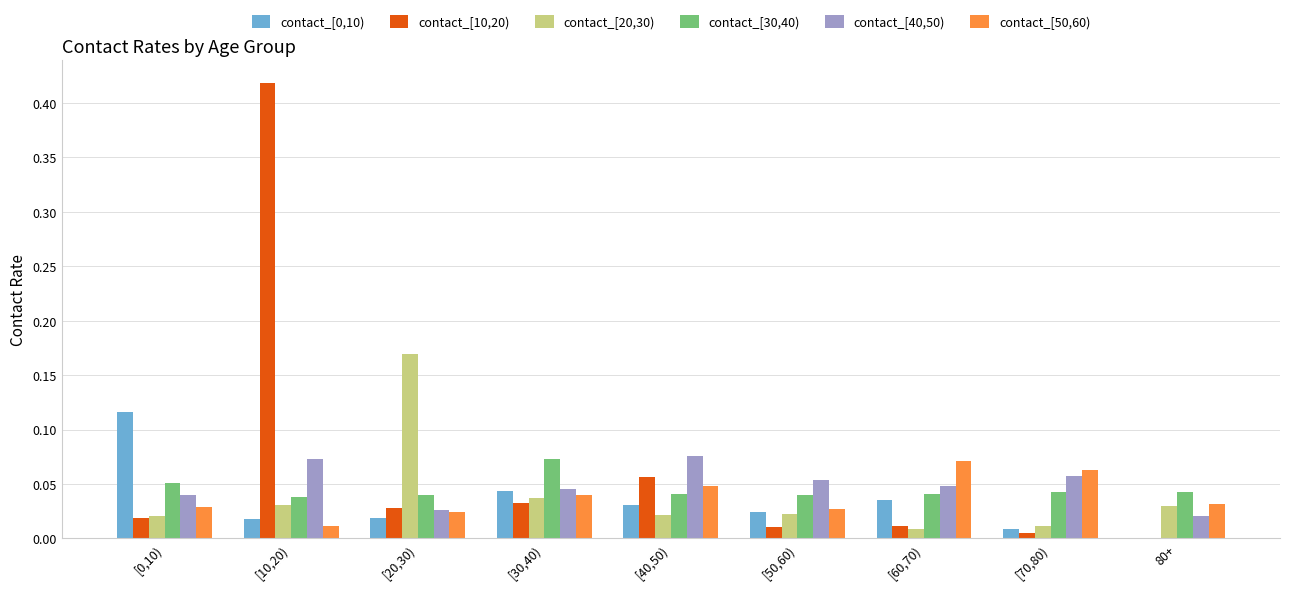

At which category is the sum across all series the highest?

[10,20)